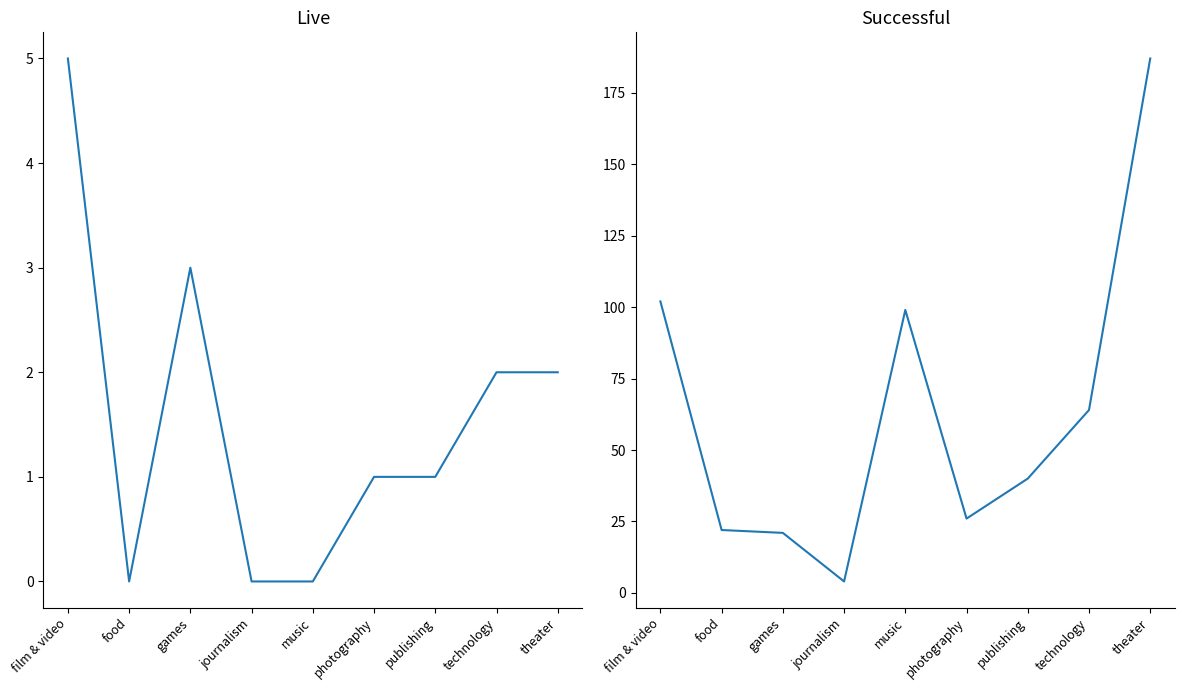

True or false: successful has a value of 79 at theater.

False